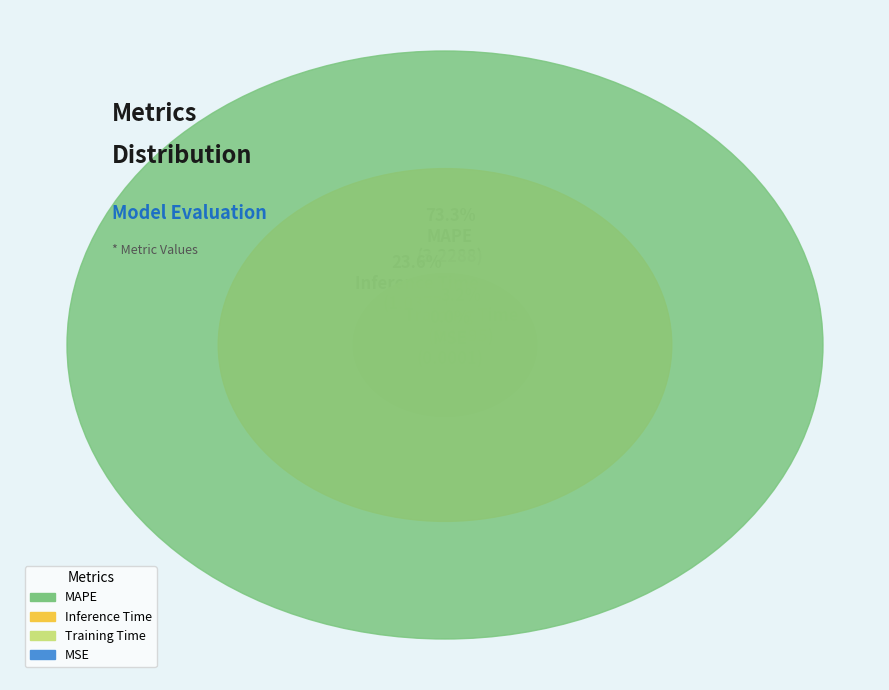

Rank the categories by value from highest to lowest.

MAPE, Inference Time, Training Time, MSE